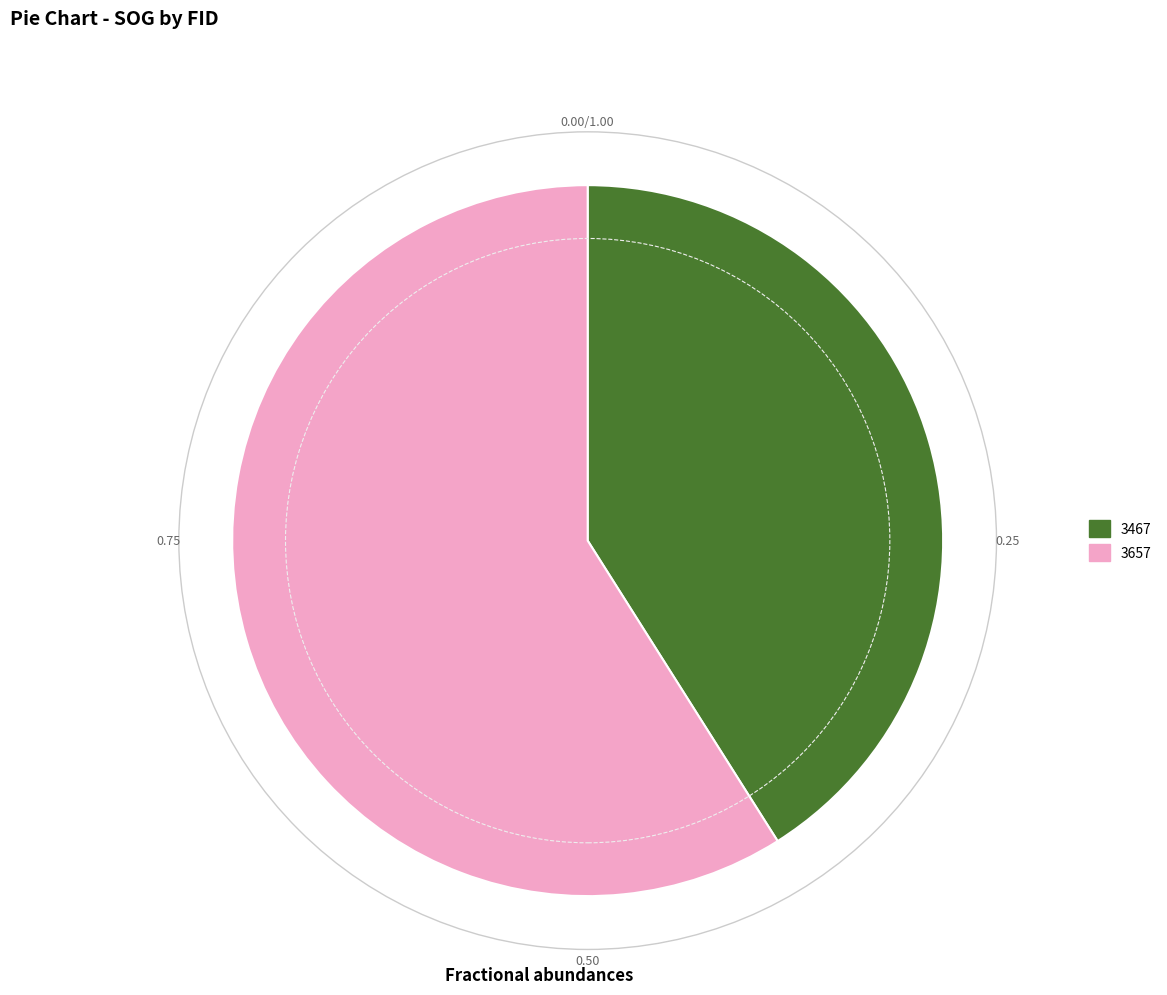

Rank the categories by value from lowest to highest.

3467, 3657